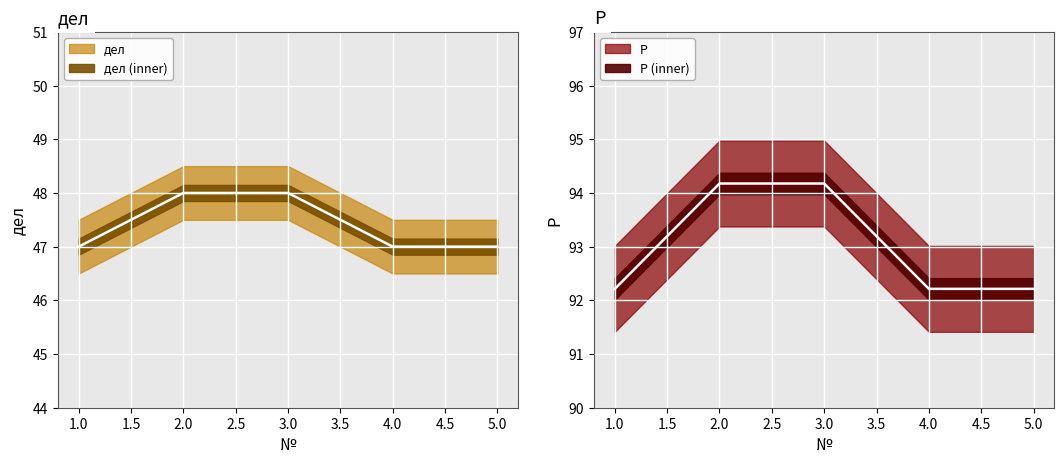

What is the maximum value for P?

94.2